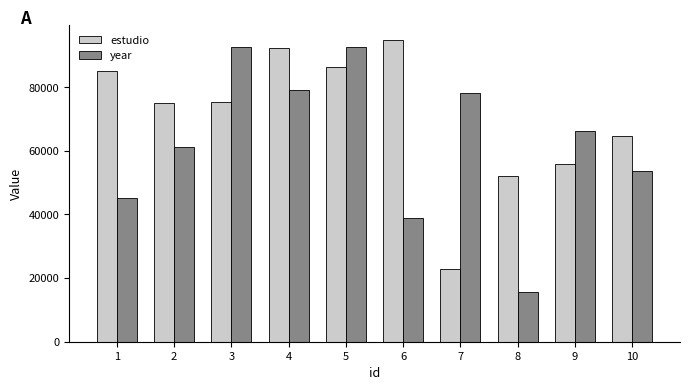

Is it true that estudio equals 164732 at 4?

False